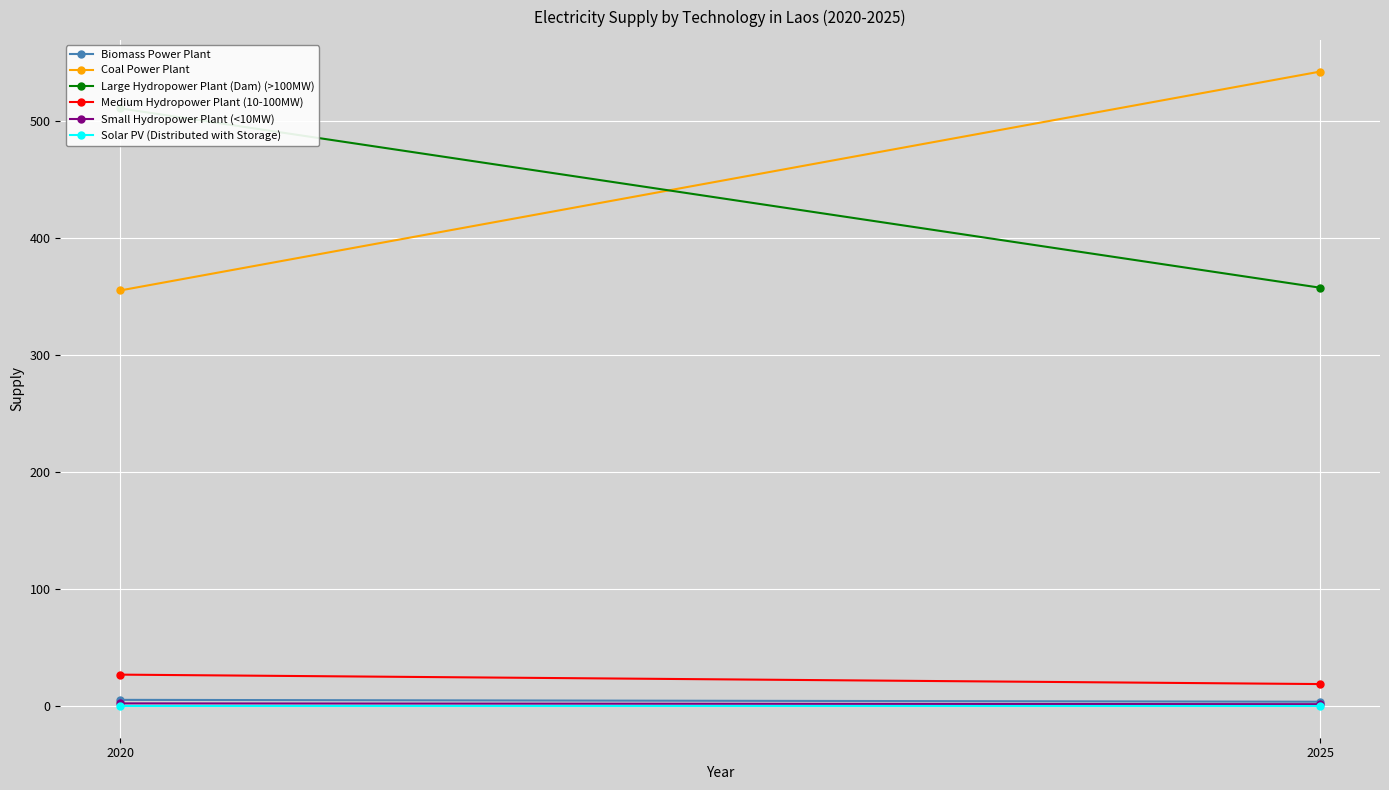

Which series has the largest total across all categories?

Coal Power Plant